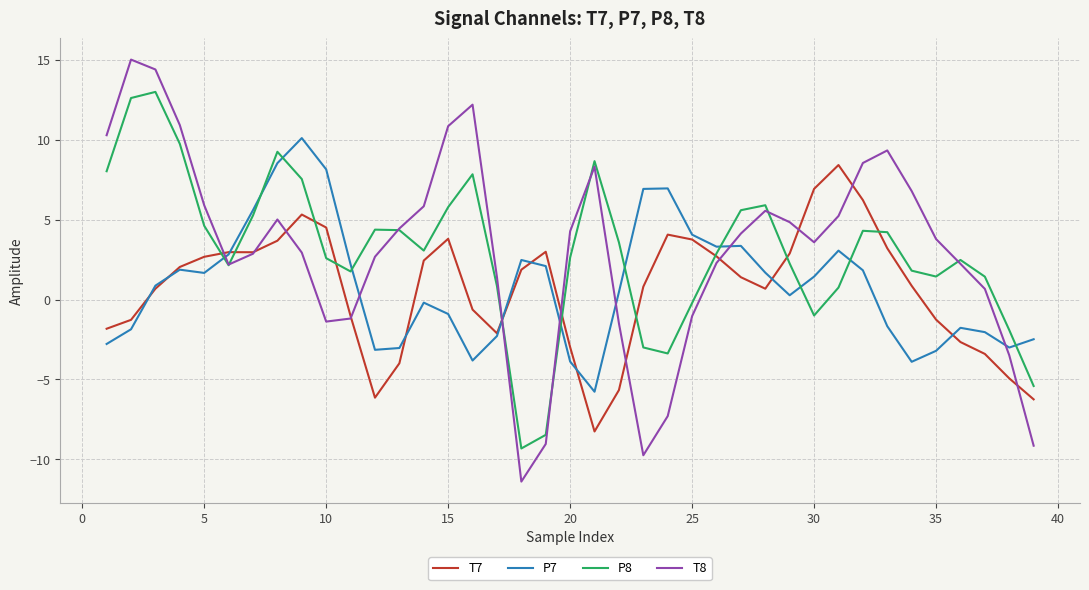

True or false: P7 and T7 intersect in this chart.

True